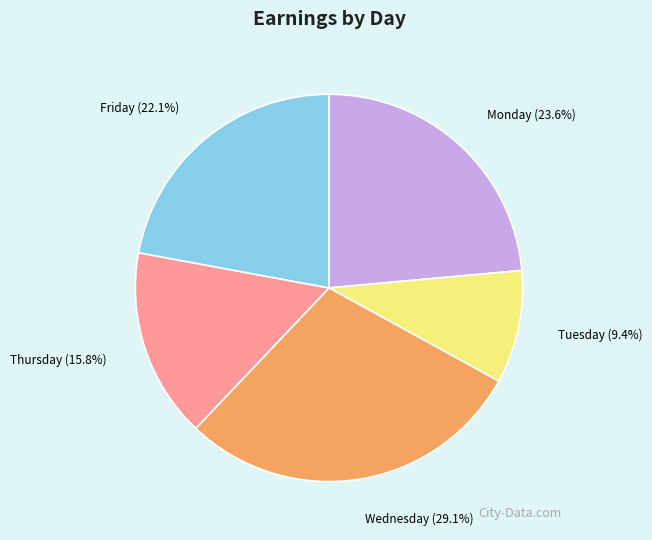

What is the largest slice in the pie chart?

Wednesday